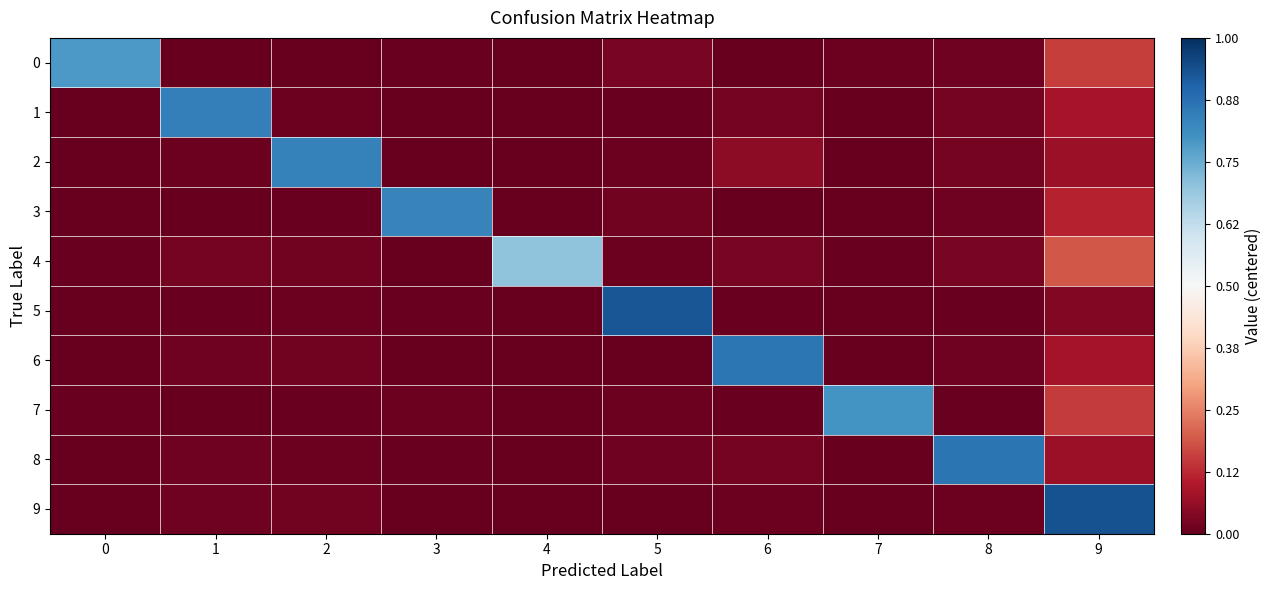

At 9, list the series in order from smallest to largest.

5, 2, 8, 6, 1, 3, 7, 0, 4, 9